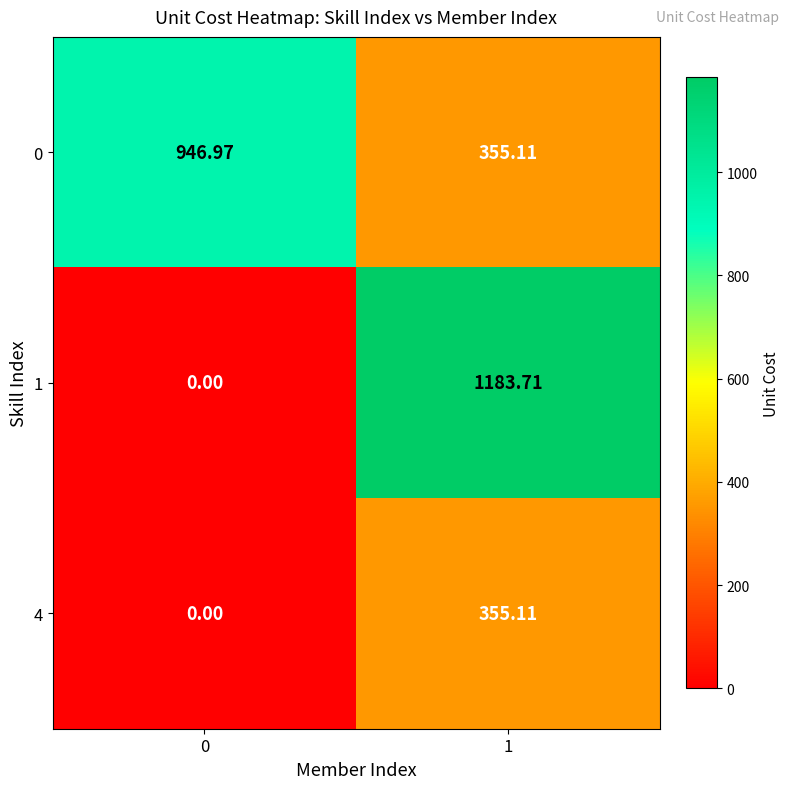

List the series in order of their peak value, highest first.

1, 0, 4